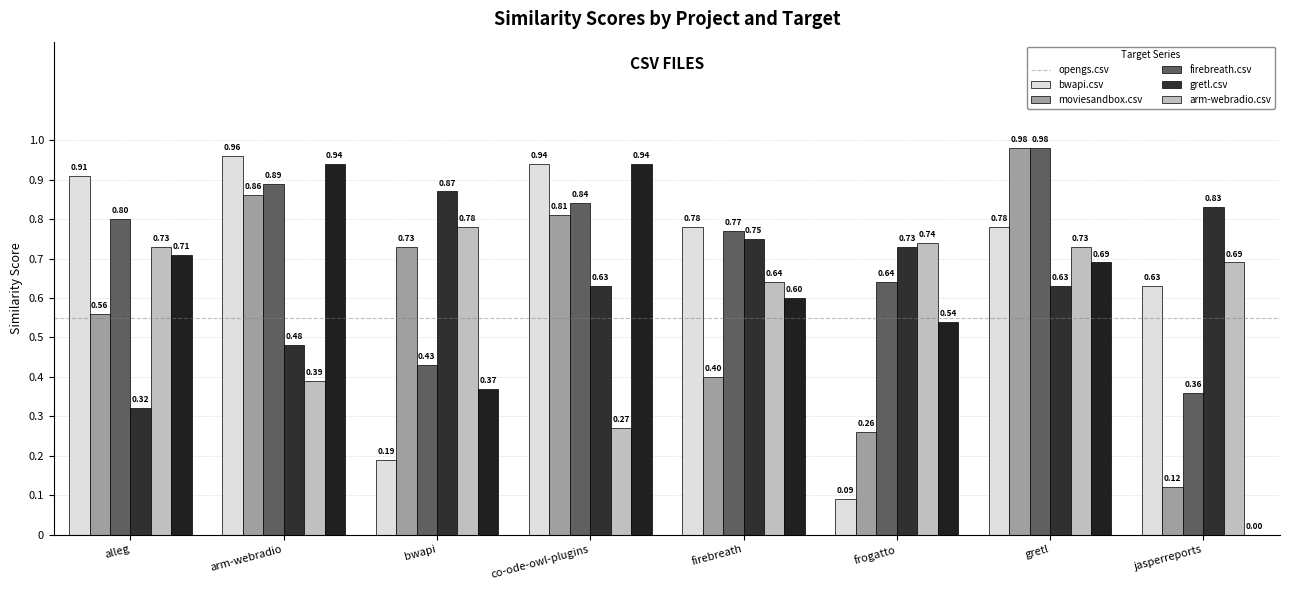

Which series has the largest total across all categories?

moviesandbox.csv